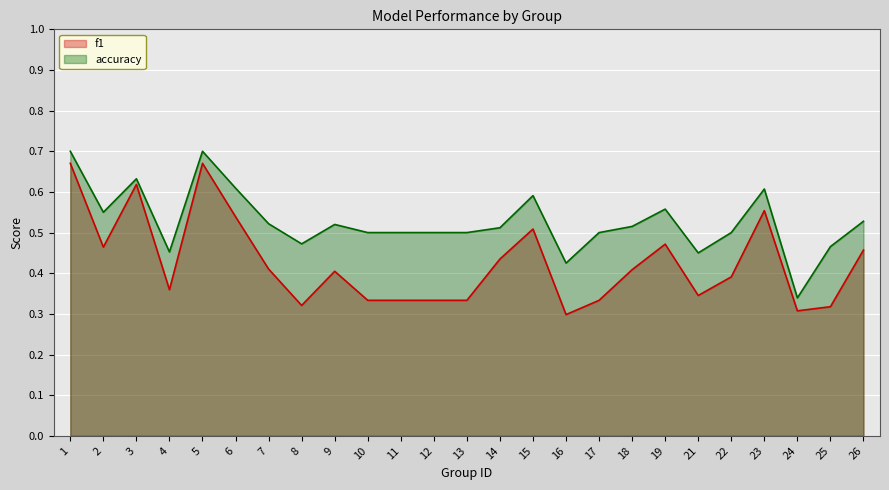

List the series in order of their overall mean, lowest first.

f1, accuracy